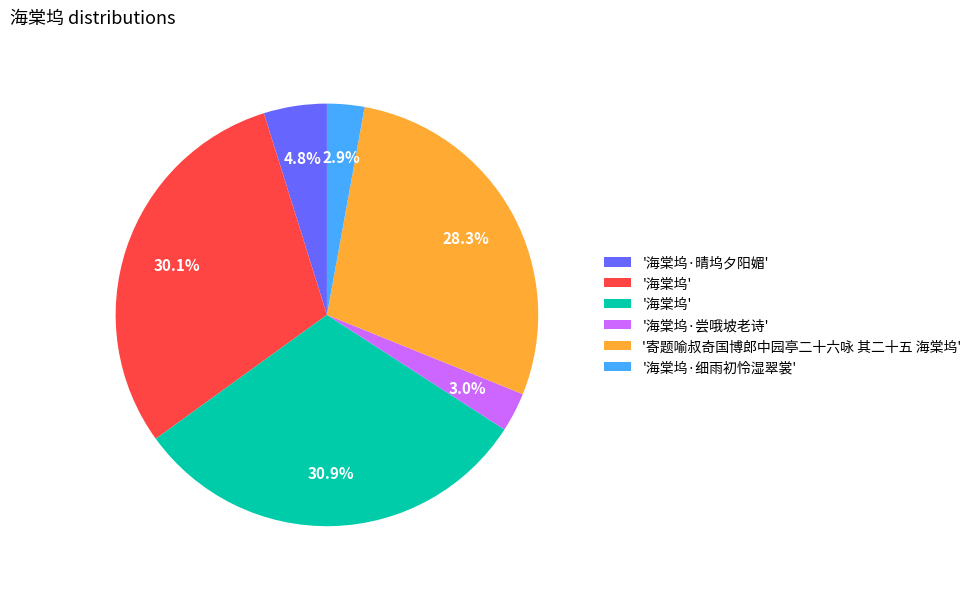

Is there a majority slice in this chart?

No